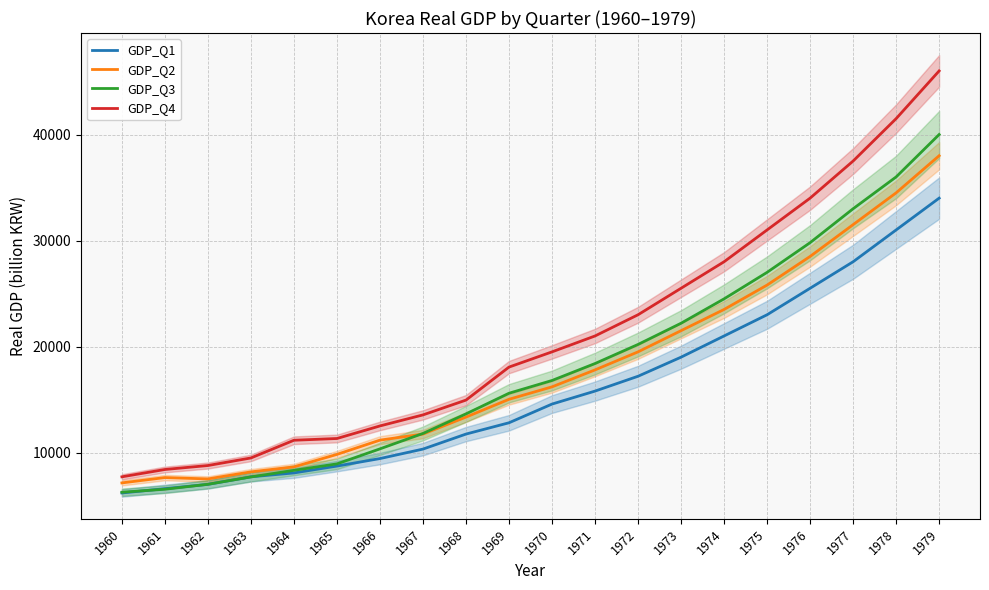

Is it true that GDP_Q4 equals 5956.9 at 1963?

False